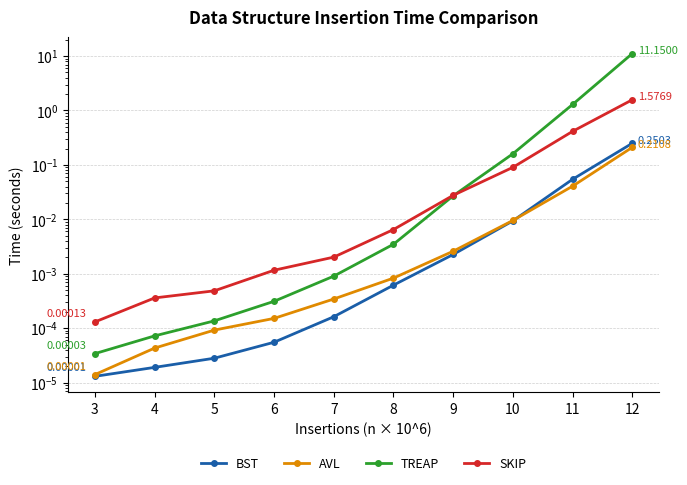

What is the greatest value displayed?

11.2